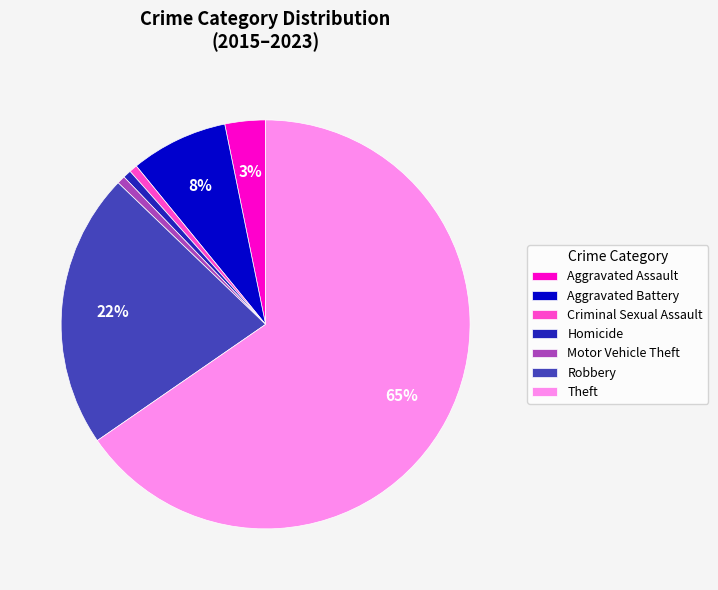

To the nearest percent, what percentage of the pie is Aggravated Assault?

3%